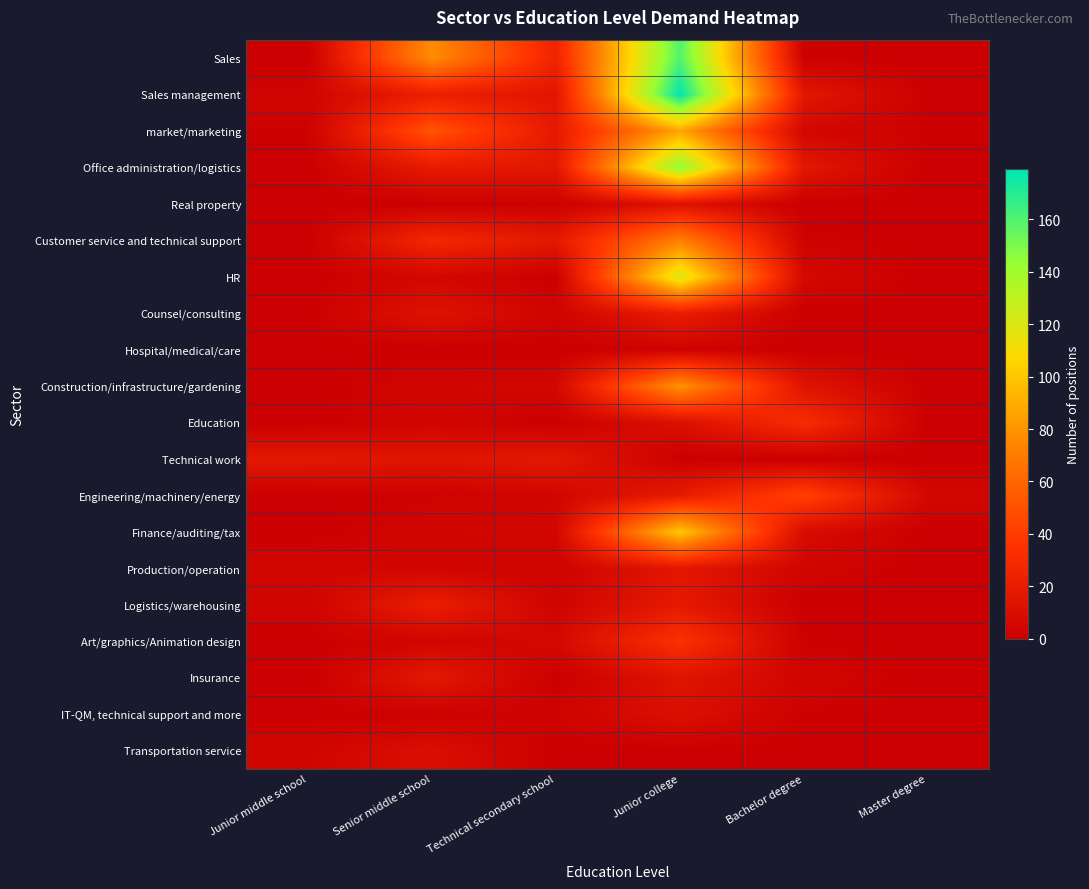

Between Junior middle school and Technical secondary school, which is larger?

Technical secondary school